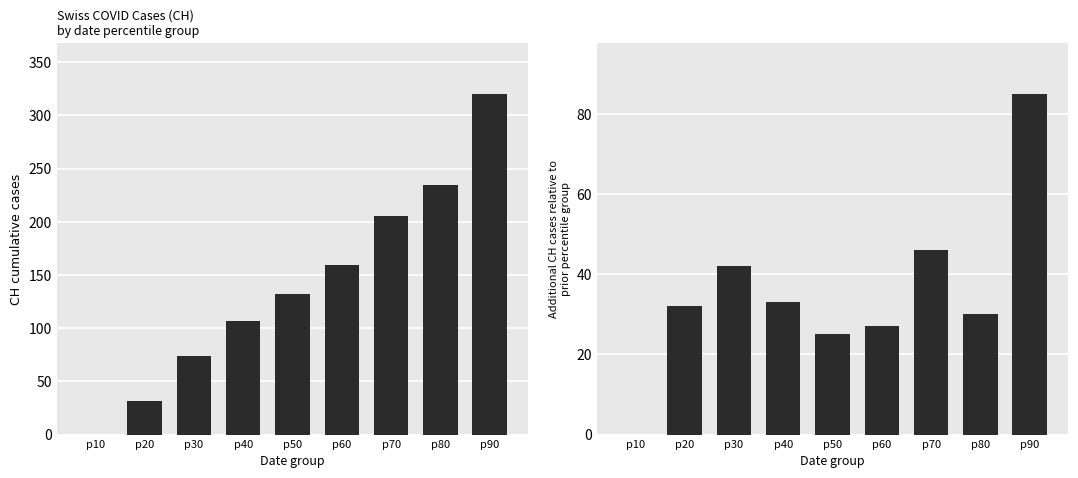

Is it true that CH diff equals 27 at p60?

True